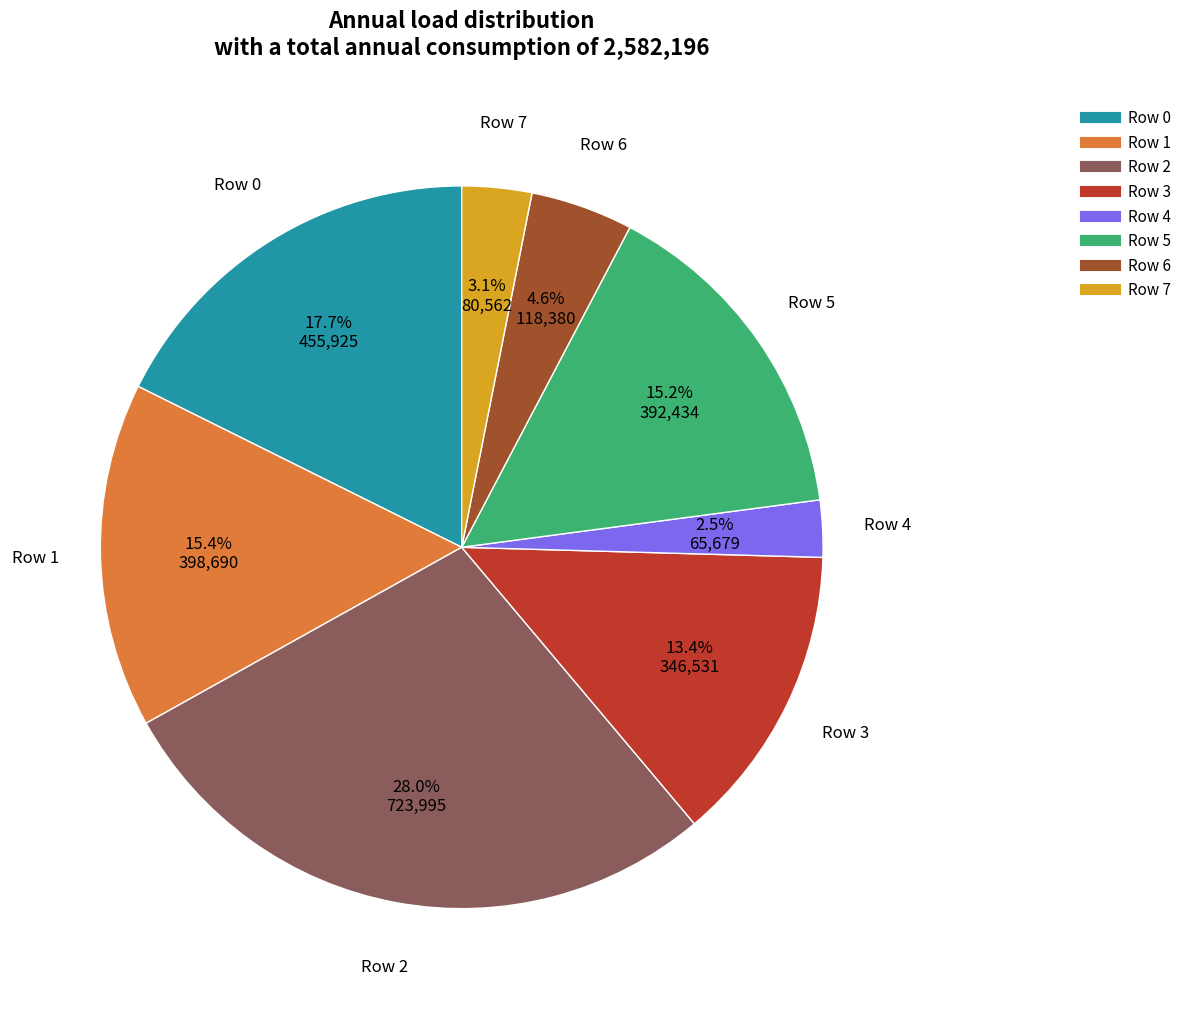

Is it true that Row 3 is 2% of the pie?

False